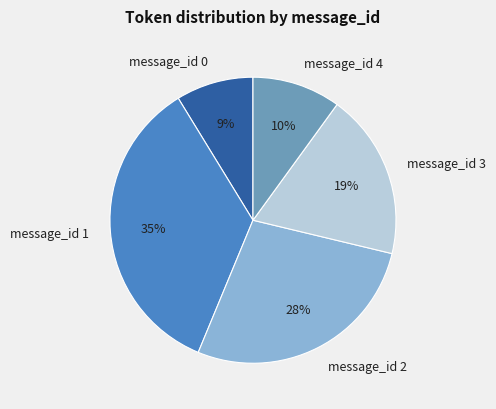

Combined, do message_id 3 and message_id 2 account for over 50%?

No